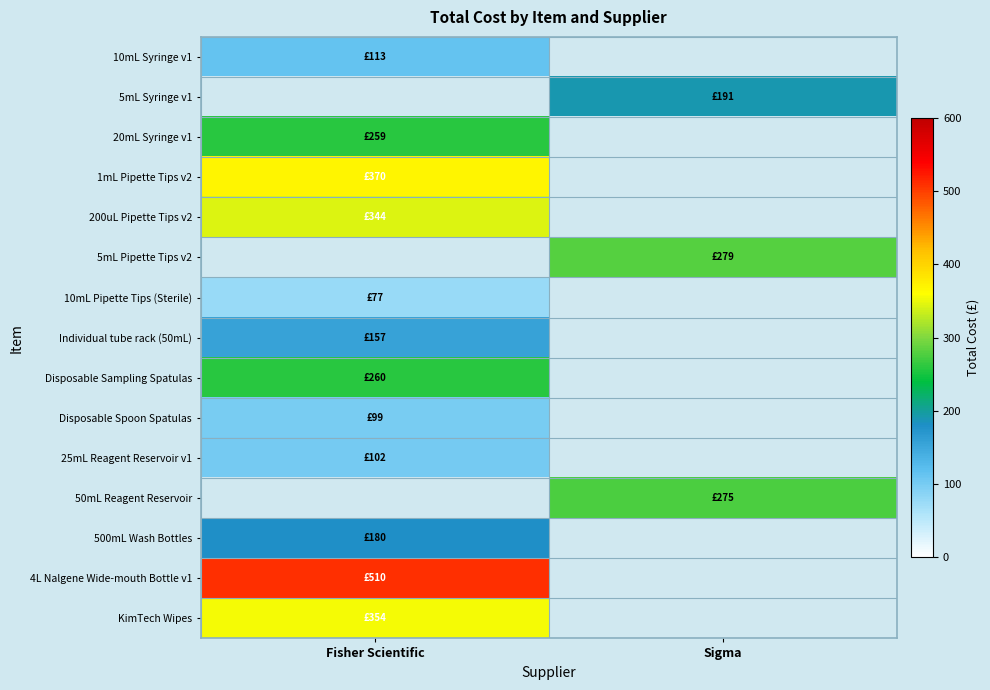

Reading left to right, list all the values displayed in this chart.

10mL Syringe v1: Fisher Scientific=113	Sigma=0
5mL Syringe v1: Fisher Scientific=0	Sigma=191
20mL Syringe v1: Fisher Scientific=259	Sigma=0
1mL Pipette Tips v2: Fisher Scientific=370	Sigma=0
200uL Pipette Tips v2: Fisher Scientific=344	Sigma=0
5mL Pipette Tips v2: Fisher Scientific=0	Sigma=279
10mL Pipette Tips (Sterile): Fisher Scientific=77	Sigma=0
Individual tube rack (50mL): Fisher Scientific=157	Sigma=0
Disposable Sampling Spatulas: Fisher Scientific=260	Sigma=0
Disposable Spoon Spatulas: Fisher Scientific=99	Sigma=0
25mL Reagent Reservoir v1: Fisher Scientific=102	Sigma=0
50mL Reagent Reservoir: Fisher Scientific=0	Sigma=275
500mL Wash Bottles: Fisher Scientific=180	Sigma=0
4L Nalgene Wide-mouth Bottle v1: Fisher Scientific=510	Sigma=0
KimTech Wipes: Fisher Scientific=354	Sigma=0